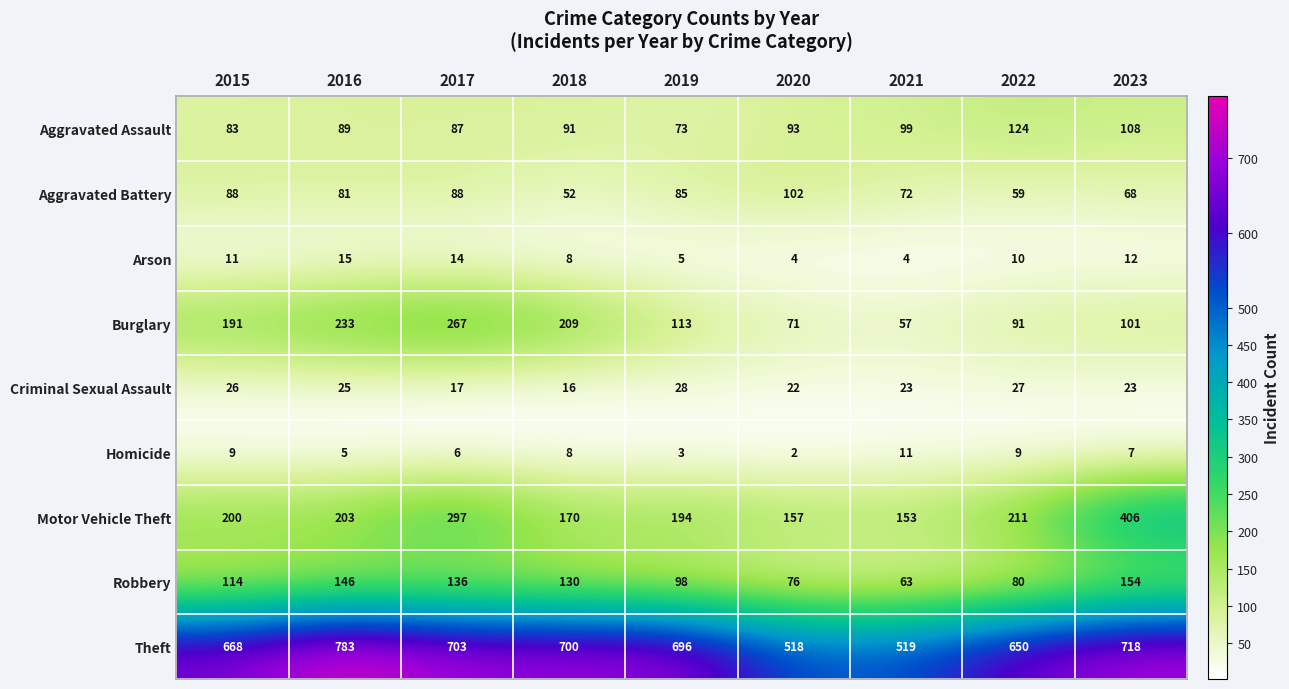

Which label corresponds to the smallest value in the chart?

2020